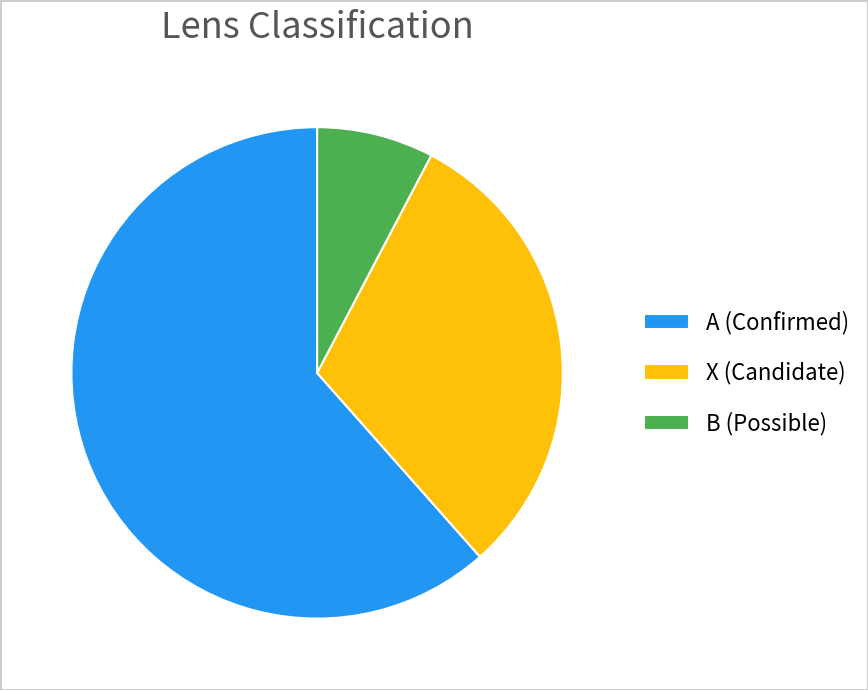

Count the number of slices in the pie.

3